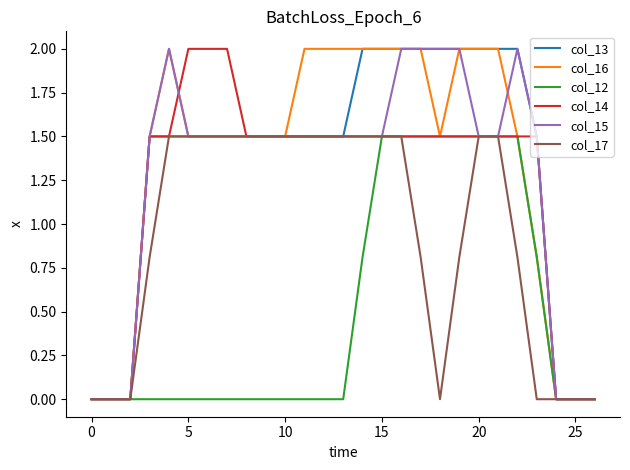

How many lines are shown in the chart?

6